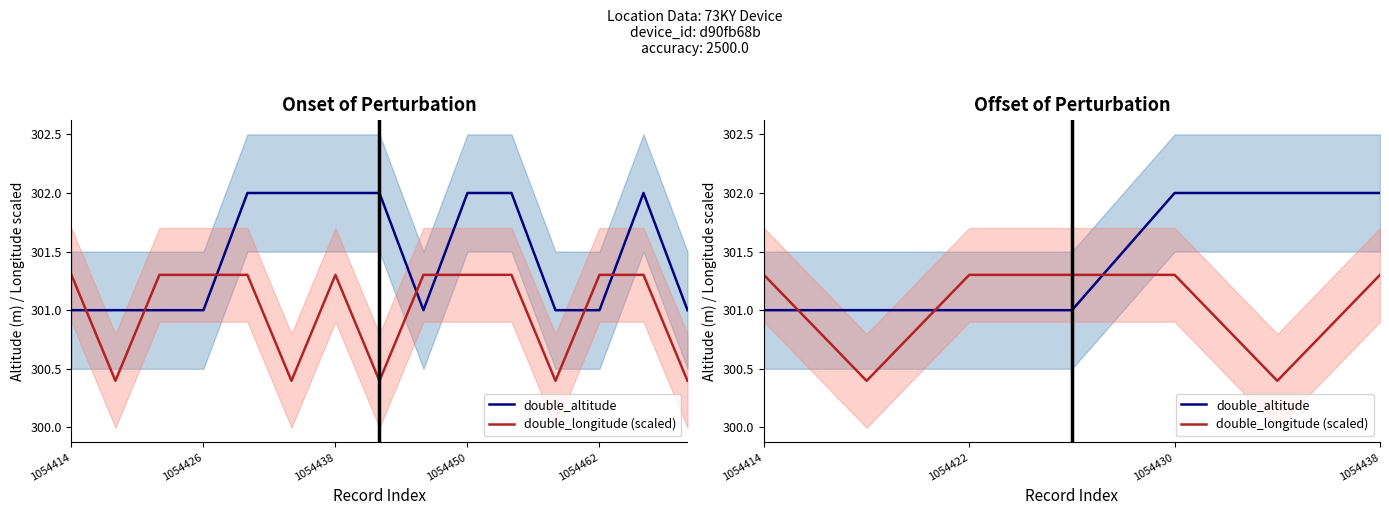

Count the number of categories in the chart.

7